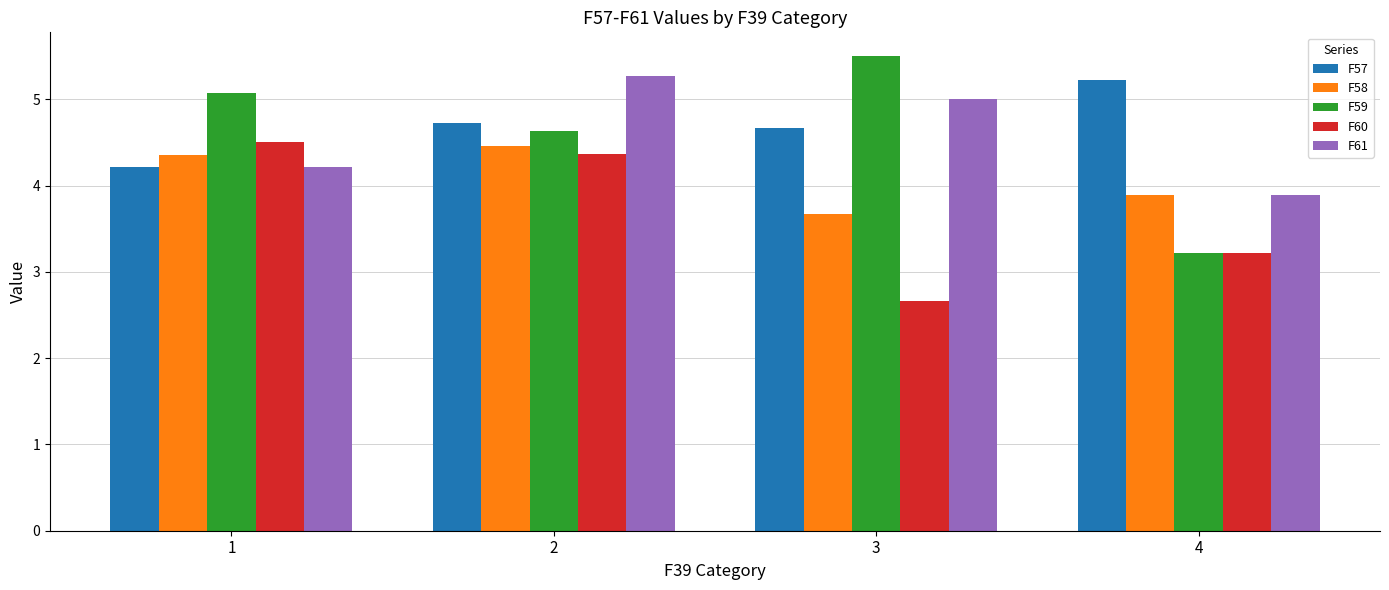

What is the approximate value of F61 at 2?

5.3